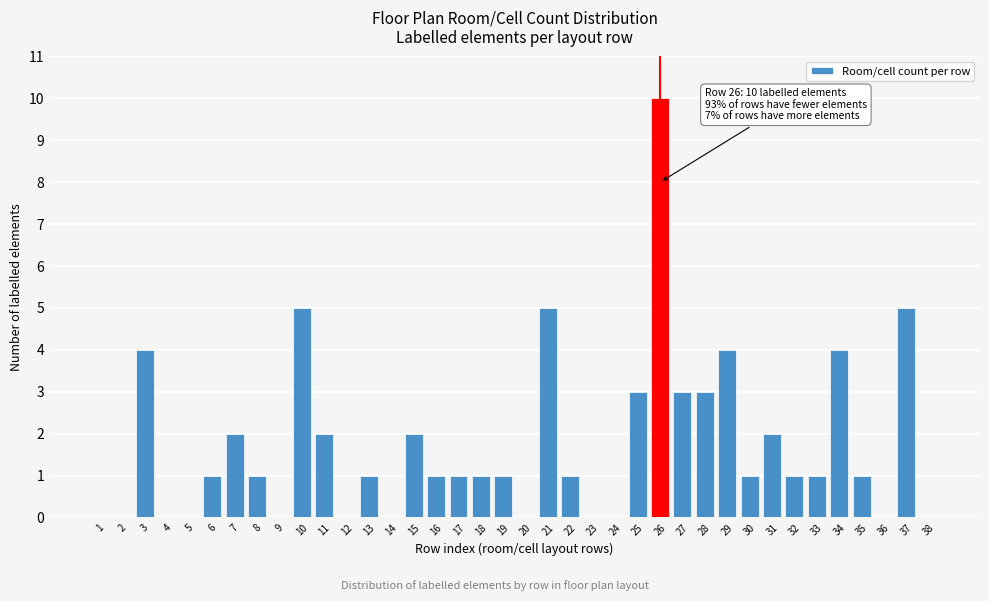

What is the maximum value shown in the chart?

10